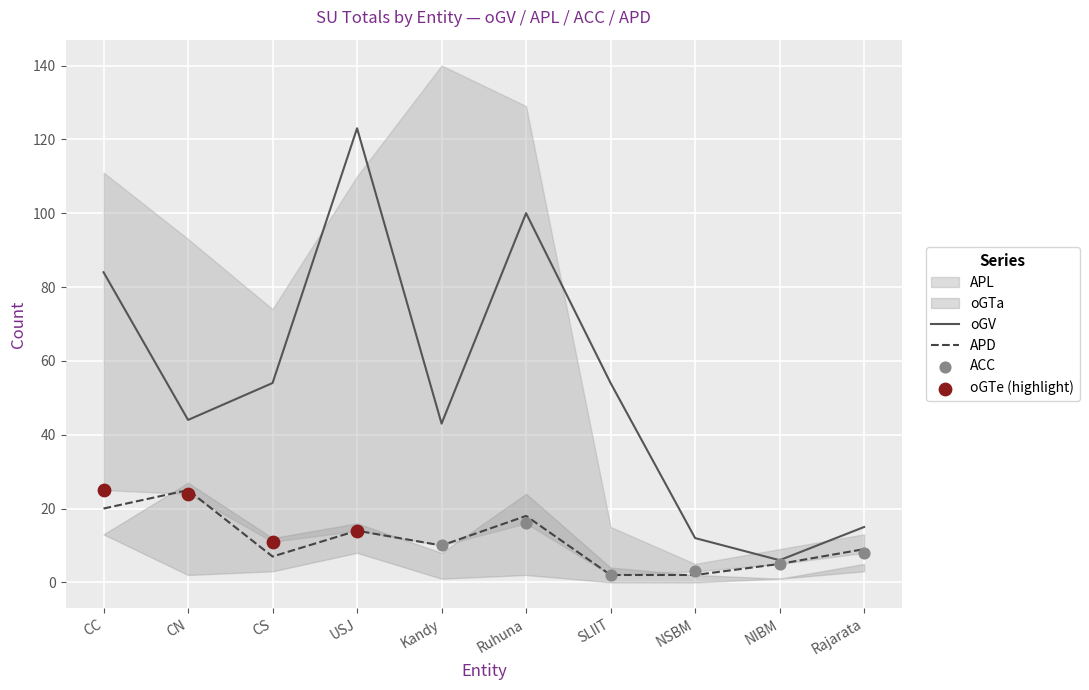

Which series reaches the minimum Y coordinate?

ACC